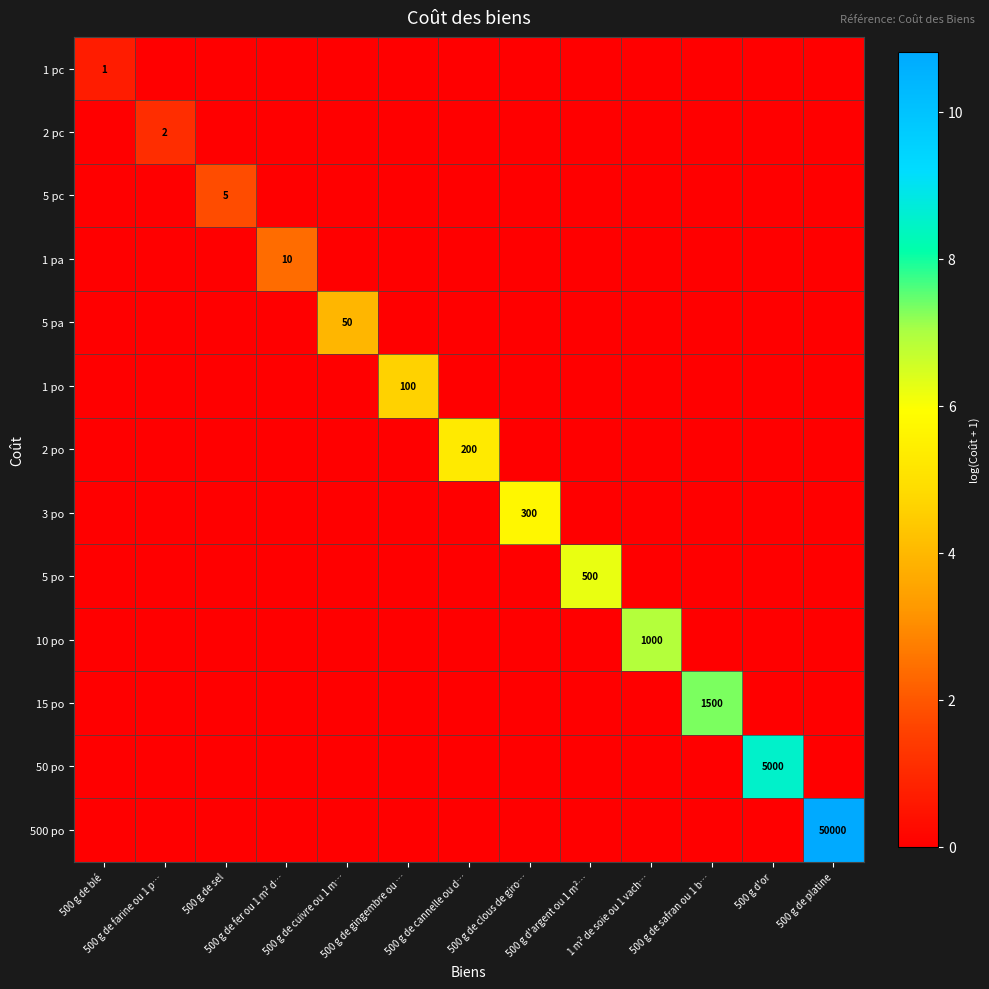

At which label does 5 pc reach its minimum?

500 g de blé